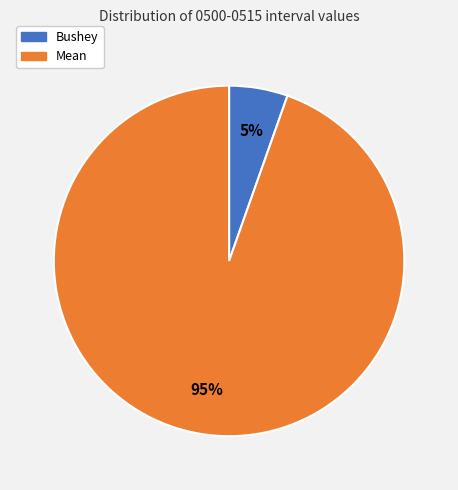

Which slice is the largest?

Mean